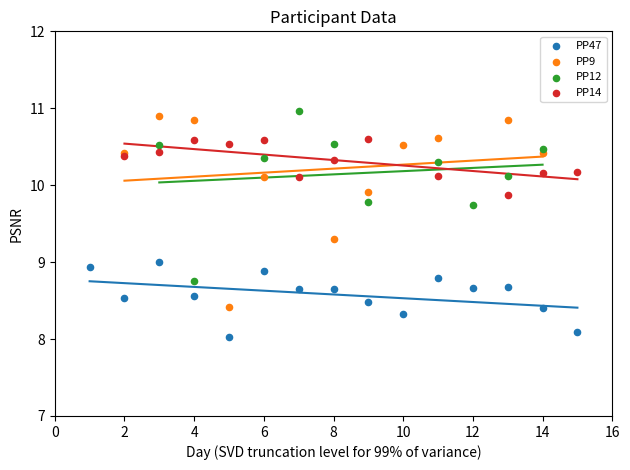

Which series contains the lowest Y value?

PP47